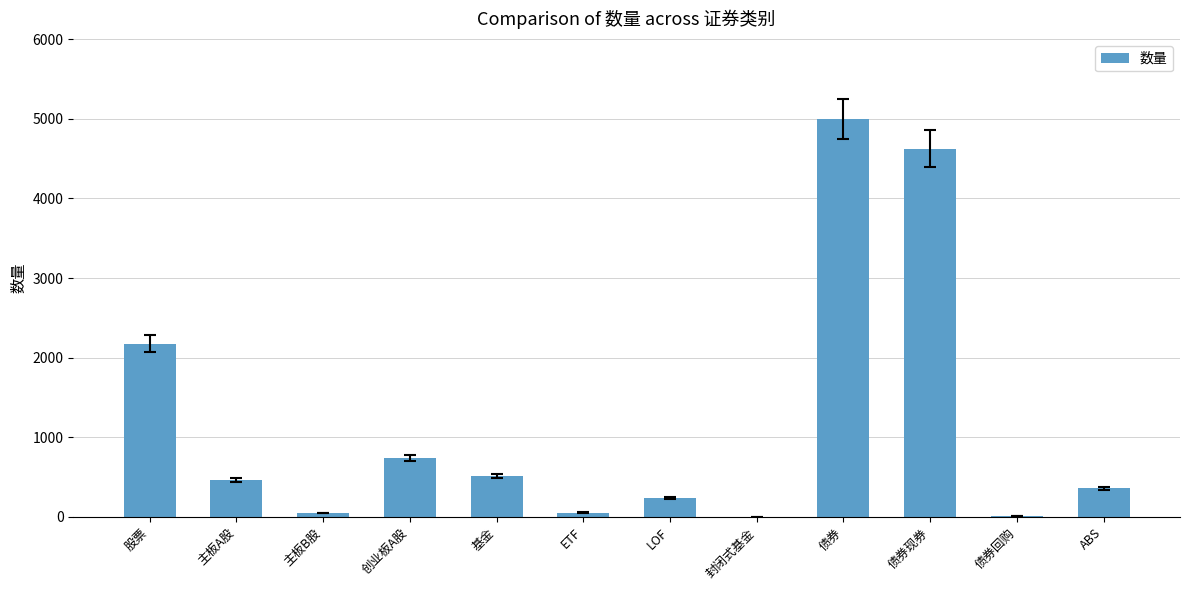

What is the change in value from LOF to 债券?

+4765